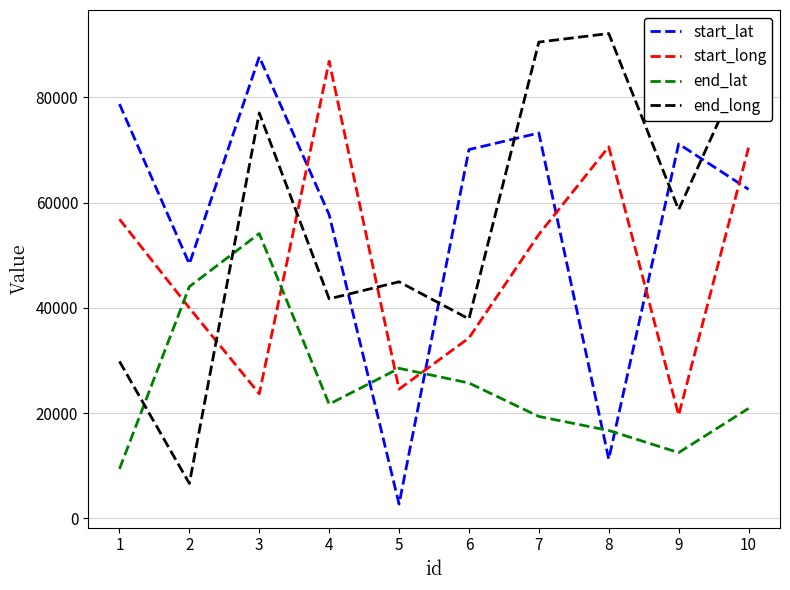

What is the difference between the highest and lowest values at 4?

65179